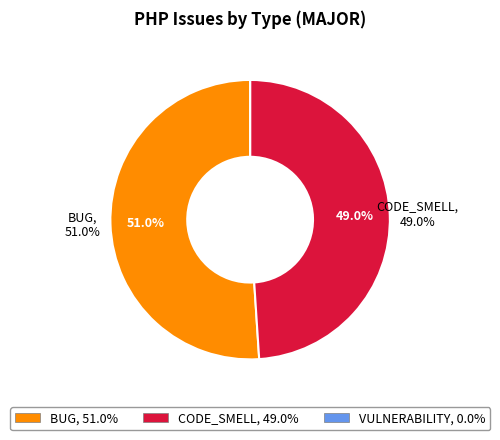

What is the smallest slice in the pie chart?

VULNERABILITY